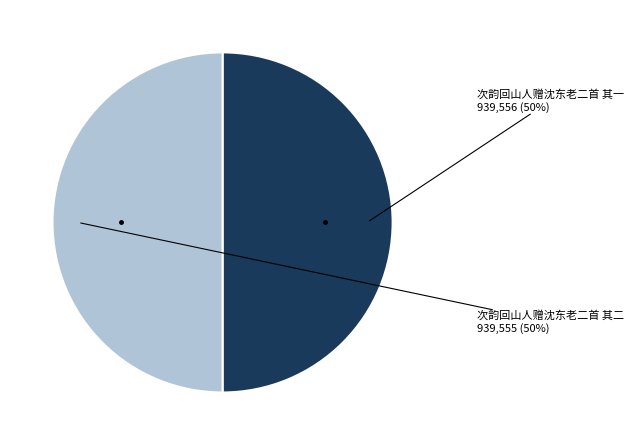

How many segments does this pie chart have?

2